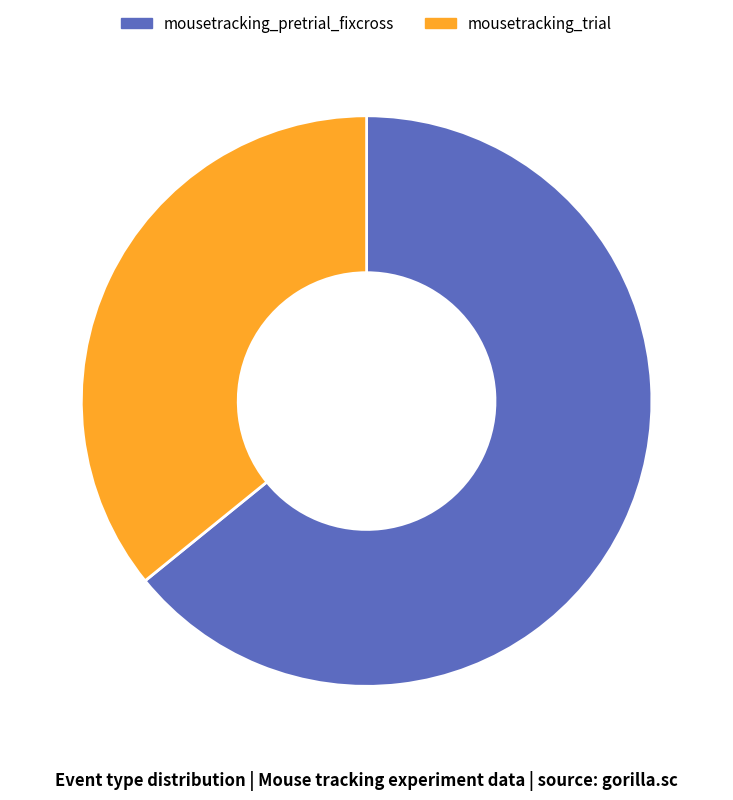

Is it true that mousetracking_pretrial_fixcross is 64% of the pie?

True